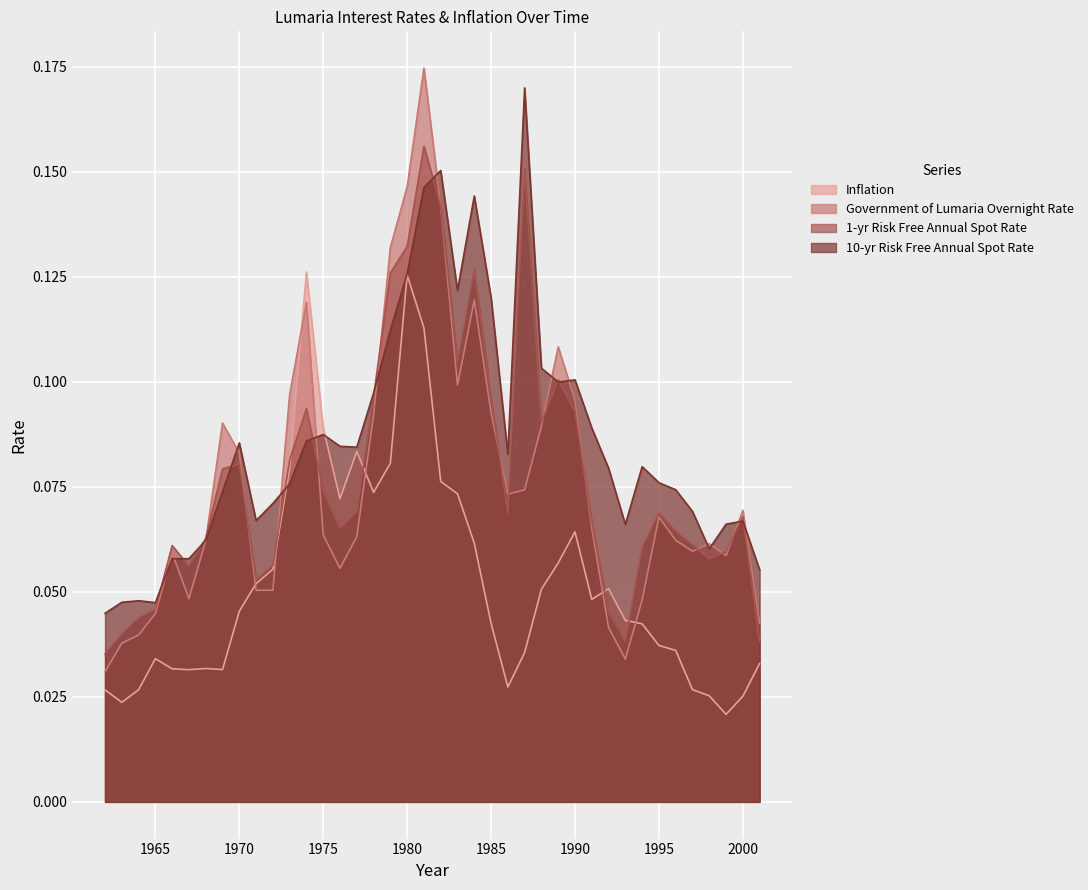

What is the value of the 1-yr Risk Free Annual Spot Rate point at the 5th from the left?

0.1